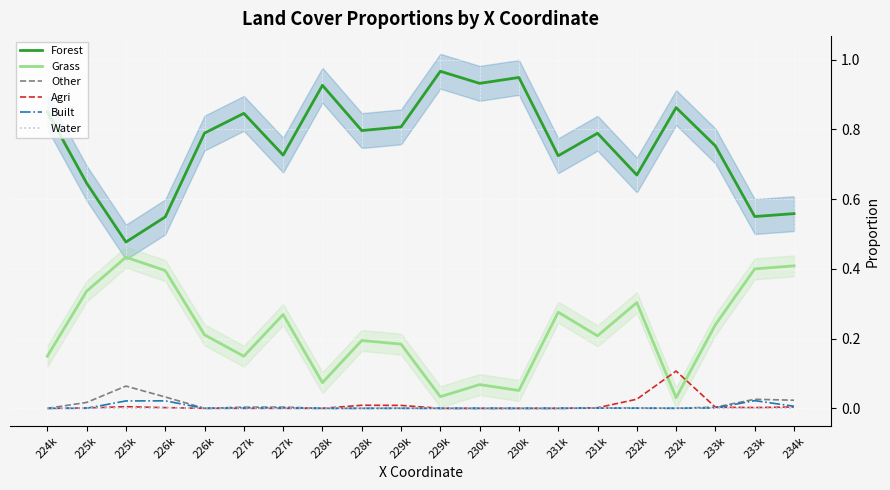

What is the difference between the Forest values at 233k and 225k?

0.3